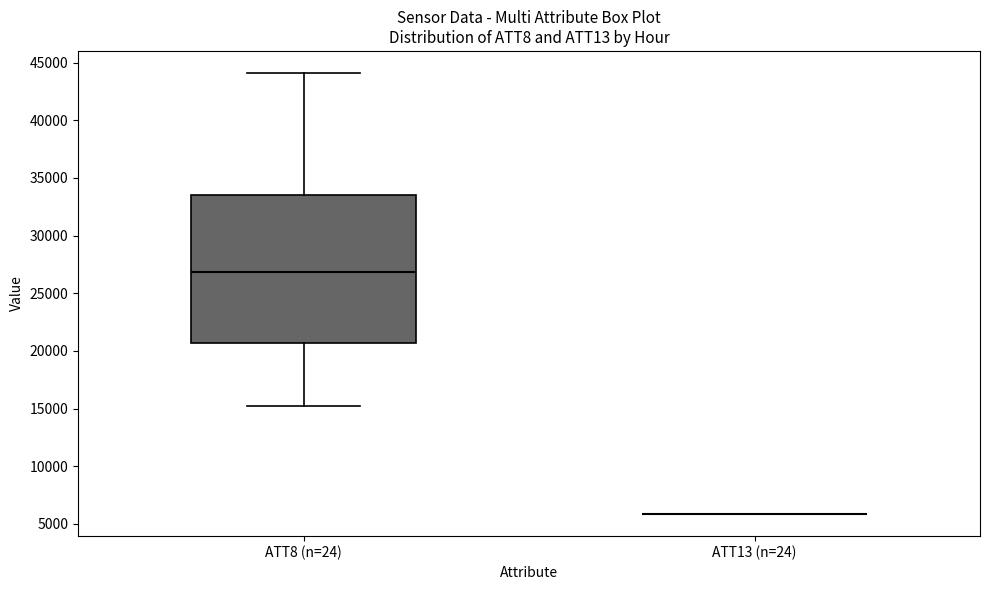

Reading left to right, read every box against the y-axis: the position of its median line, the range the box covers, and the ends of its whiskers. The values are not printed on the chart, so give them approximately, as read against the axis.

ATT8 (n=24): median 27000, box 20500 to 33500, whiskers 15000 to 44000
ATT13 (n=24): box collapsed to a line at 6000, whiskers 6000 to 6000